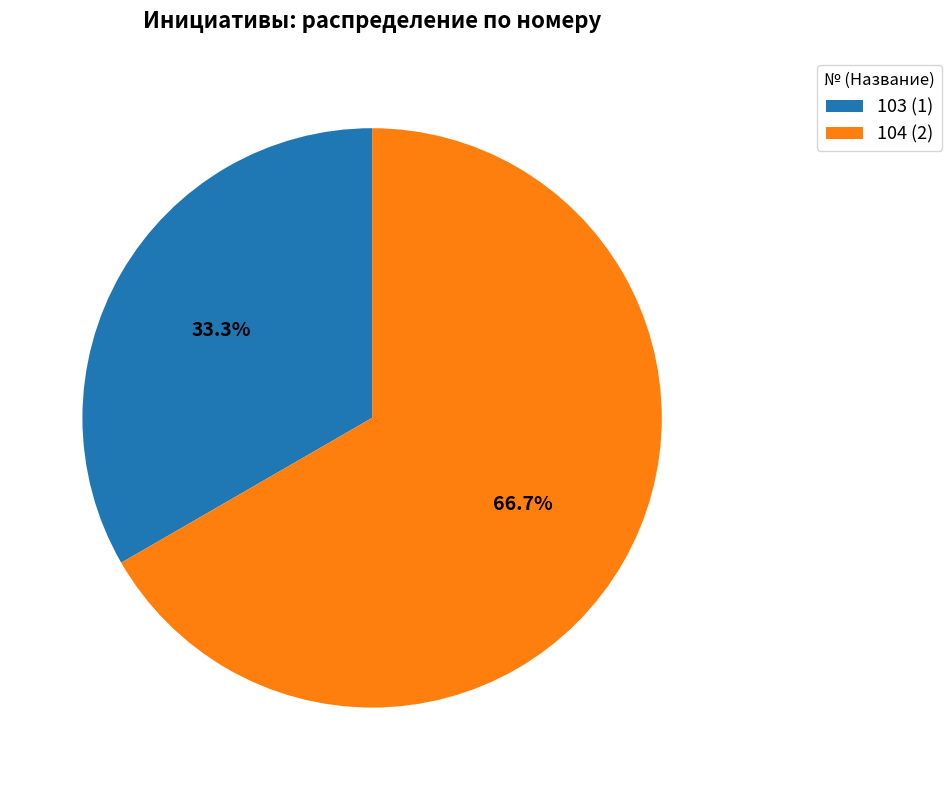

How many segments does this pie chart have?

2